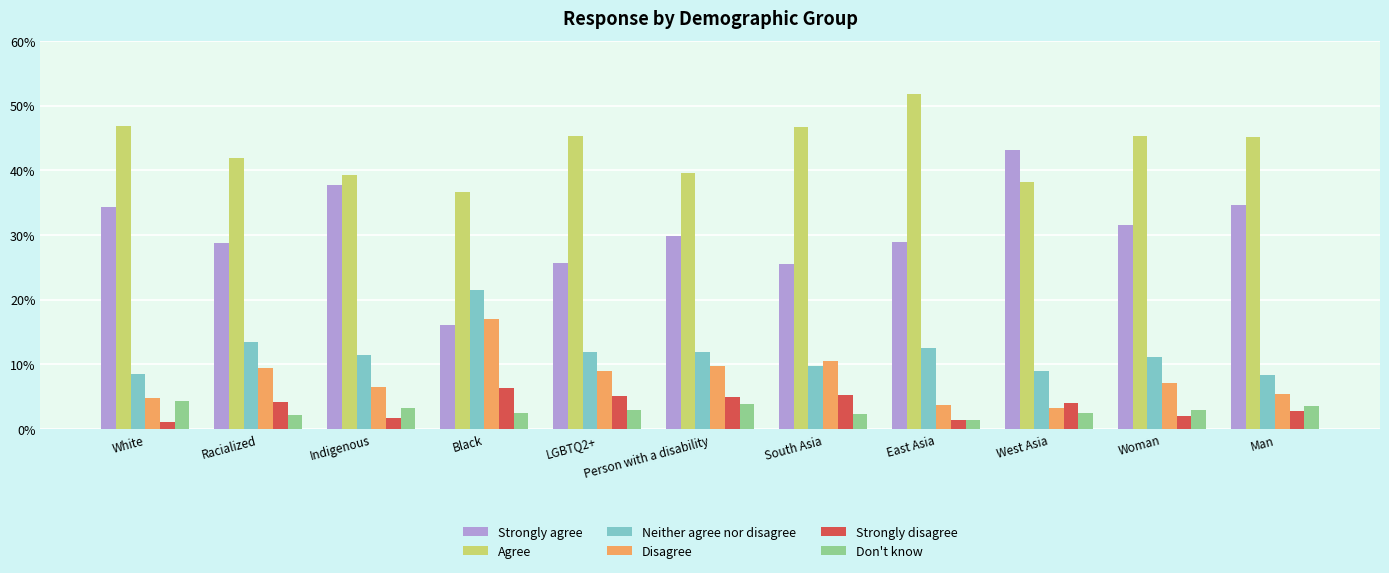

What is the sum of all Agree values?

476.7